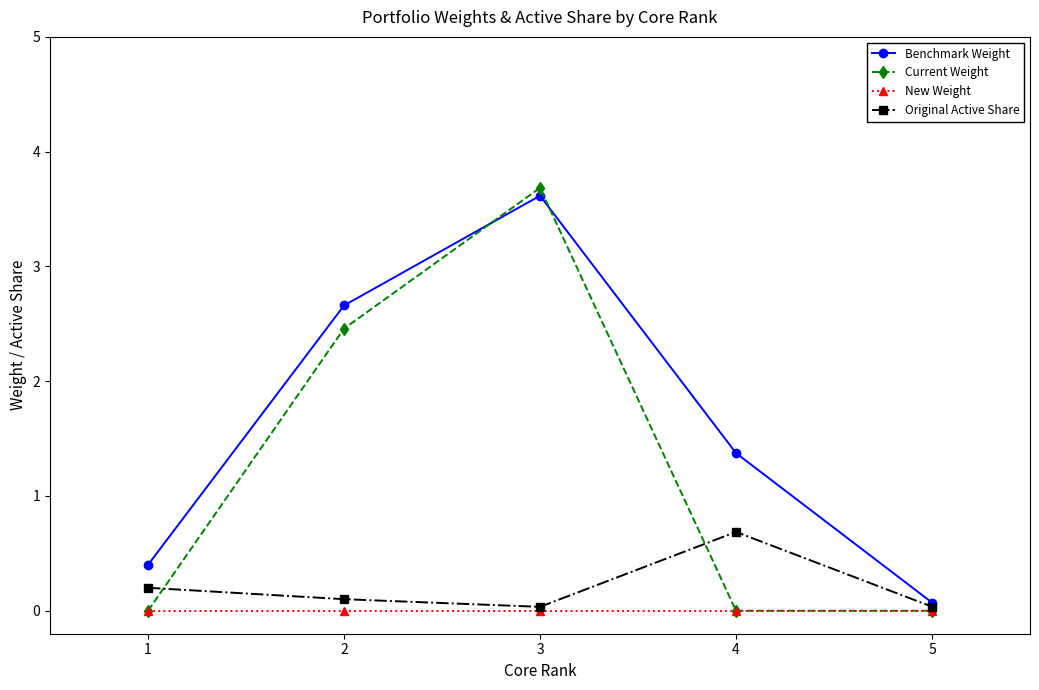

At how many categories does at least one series exceed 1?

3